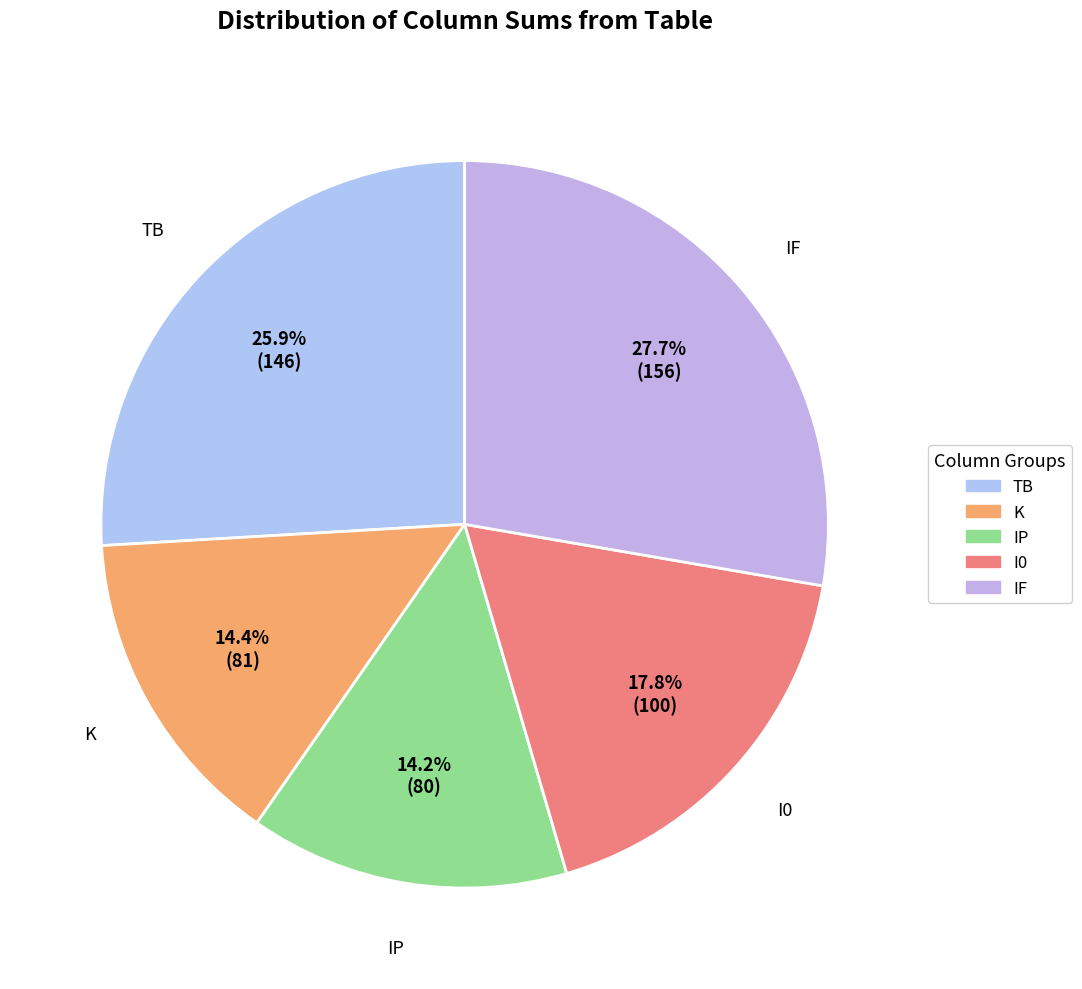

Count the number of slices in the pie.

5